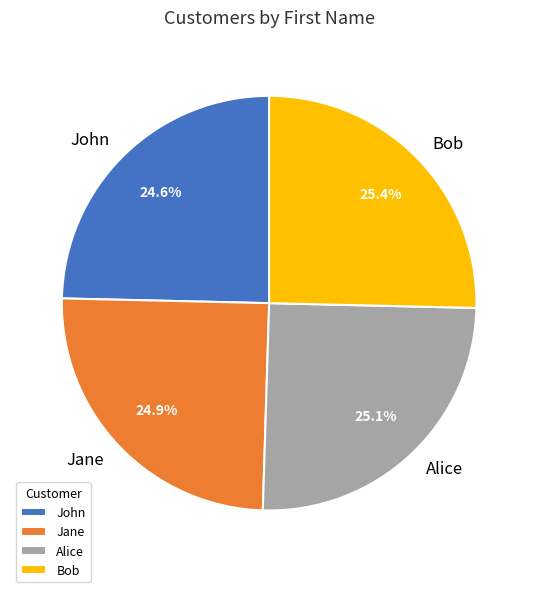

To the nearest percent, what portion does John represent?

25%